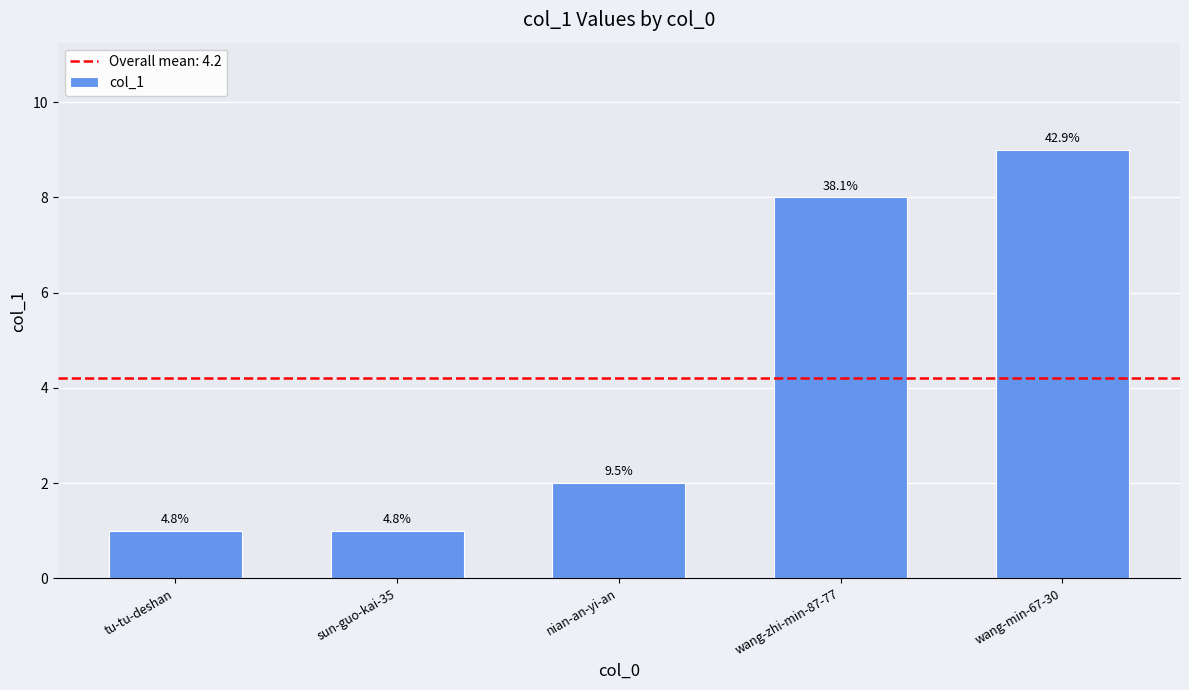

What is the label of the 2nd bar from the right?

wang-zhi-min-87-77